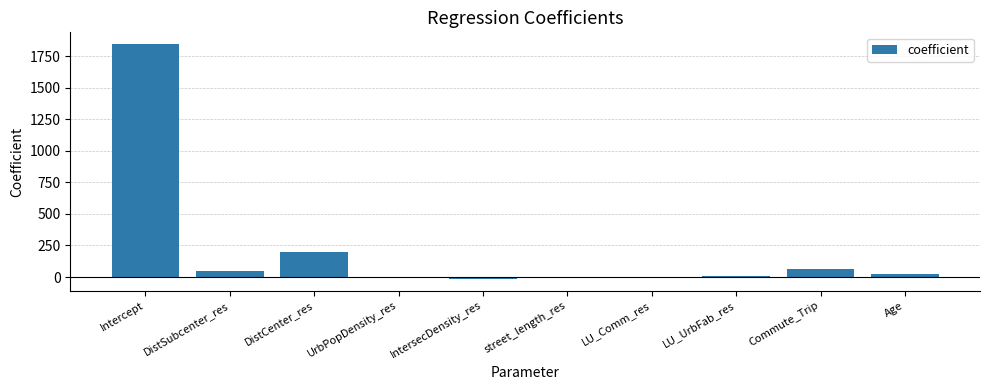

Read the value at UrbPopDensity_res.

-2.3